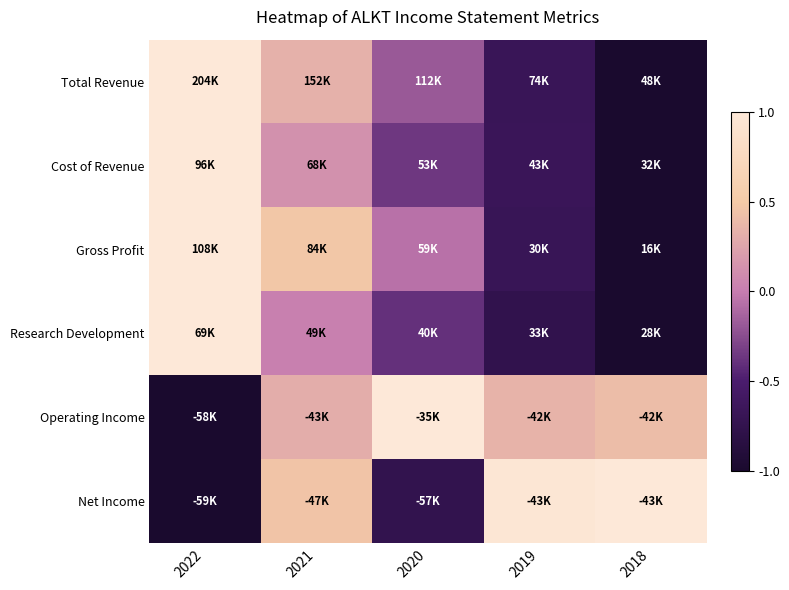

Which has a higher value, 2019 or 2020?

2020